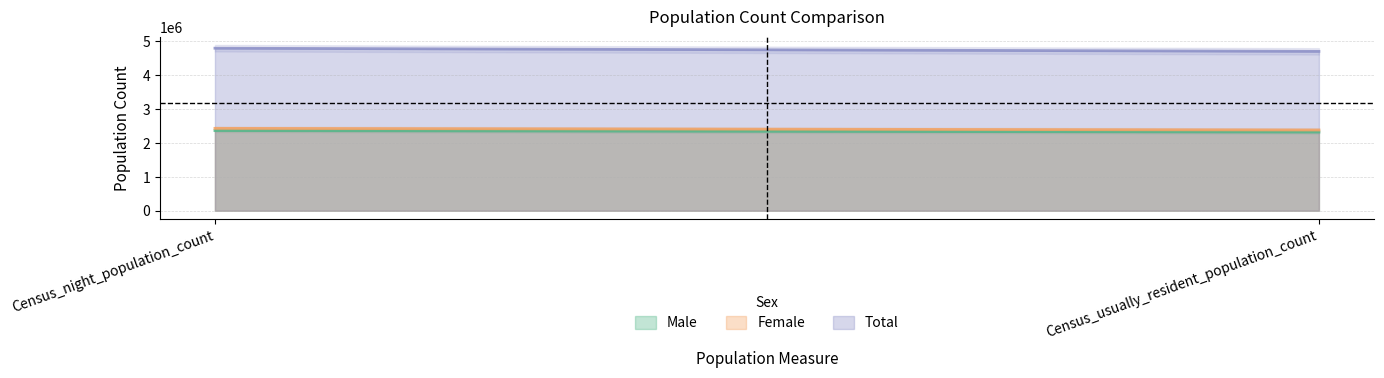

Between Census_night_population_count and Census_usually_resident_population_count, which series saw the biggest shift?

Total